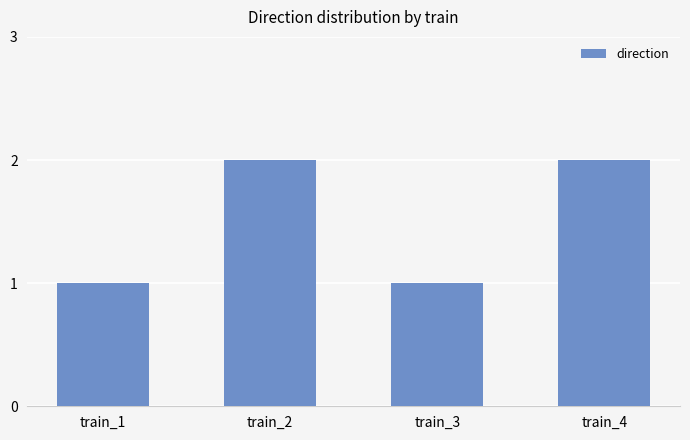

What is the change in value from train_3 to train_4?

+1